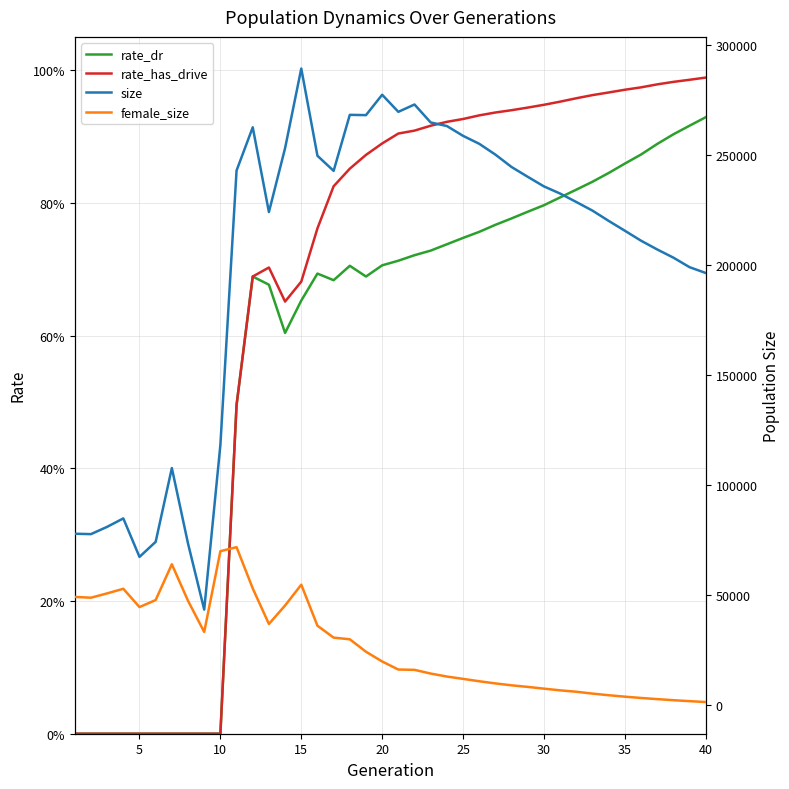

How many lines are shown in the chart?

4